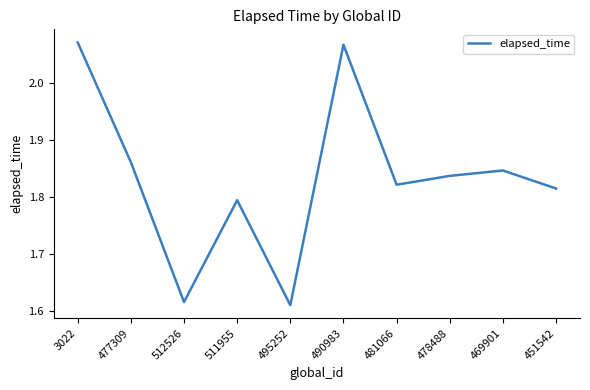

Which has a higher value, 490983 or 511955?

490983